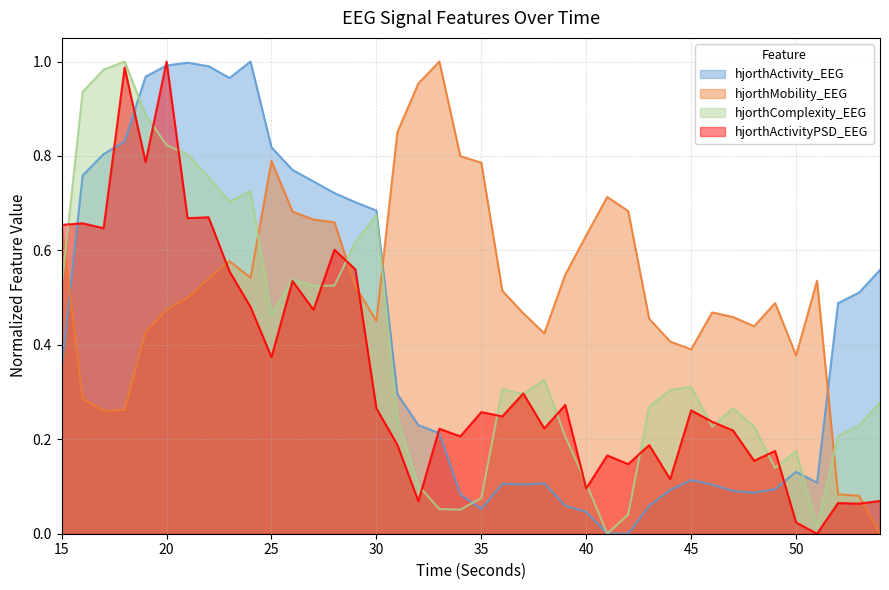

Which series ends up on top after the final intersection of hjorthActivityPSD_EEG and hjorthActivity_EEG?

hjorthActivity_EEG